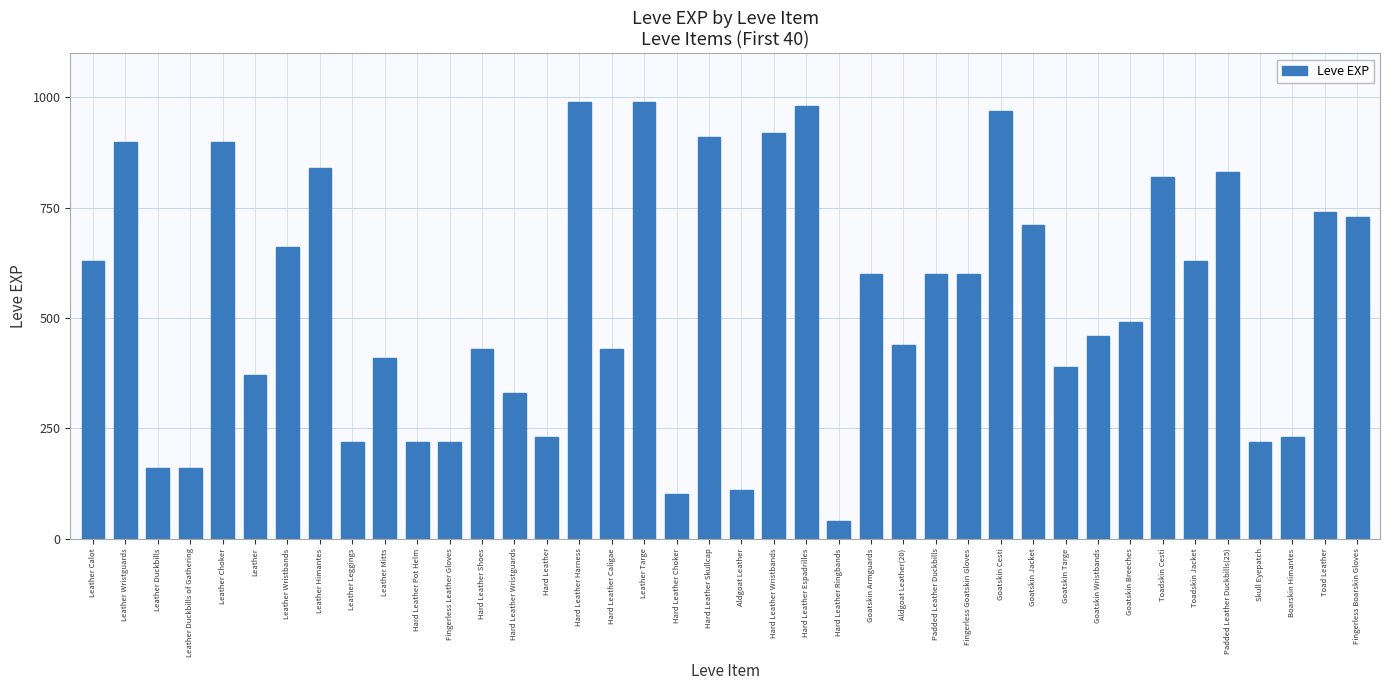

Reading left to right, extract all data points from this chart.

Leather Calot=630	Leather Wristguards=900	Leather Duckbills=160	Leather Duckbills of Gathering=160	Leather Choker=900	Leather=370	Leather Wristbands=660	Leather Himantes=840	Leather Leggings=220	Leather Mitts=410	Hard Leather Pot Helm=220	Fingerless Leather Gloves=220	Hard Leather Shoes=430	Hard Leather Wristguards=330	Hard Leather=230	Hard Leather Harness=990	Hard Leather Caligae=430	Leather Targe=990	Hard Leather Choker=100	Hard Leather Skullcap=910	Aldgoat Leather=110	Hard Leather Wristbands=920	Hard Leather Espadrilles=980	Hard Leather Ringbands=40	Goatskin Armguards=600	Aldgoat Leather(20)=440	Padded Leather Duckbills=600	Fingerless Goatskin Gloves=600	Goatskin Cesti=970	Goatskin Jacket=710	Goatskin Targe=390	Goatskin Wristbands=460	Goatskin Breeches=490	Toadskin Cesti=820	Toadskin Jacket=630	Padded Leather Duckbills(25)=830	Skull Eyepatch=220	Boarskin Himantes=230	Toad Leather=740	Fingerless Boarskin Gloves=730